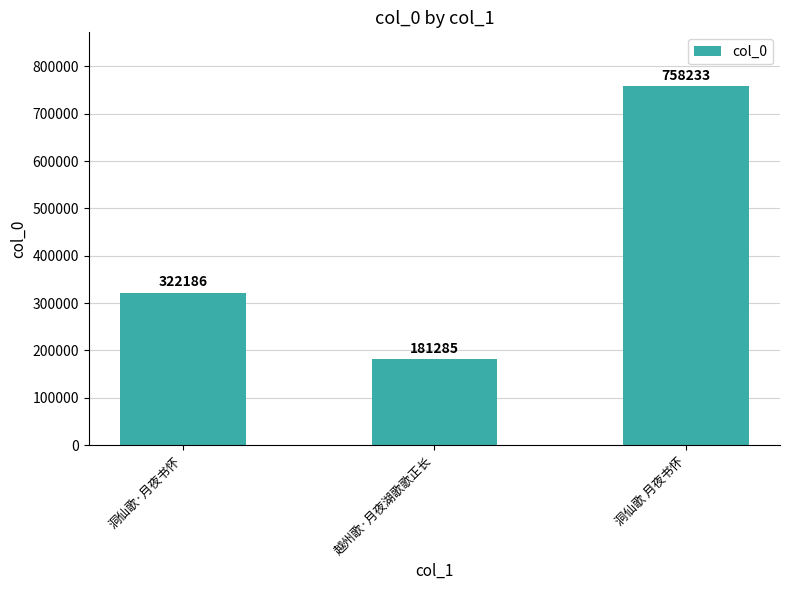

True or false: the data shows 1228404 at 洞仙歌 月夜书怀.

False